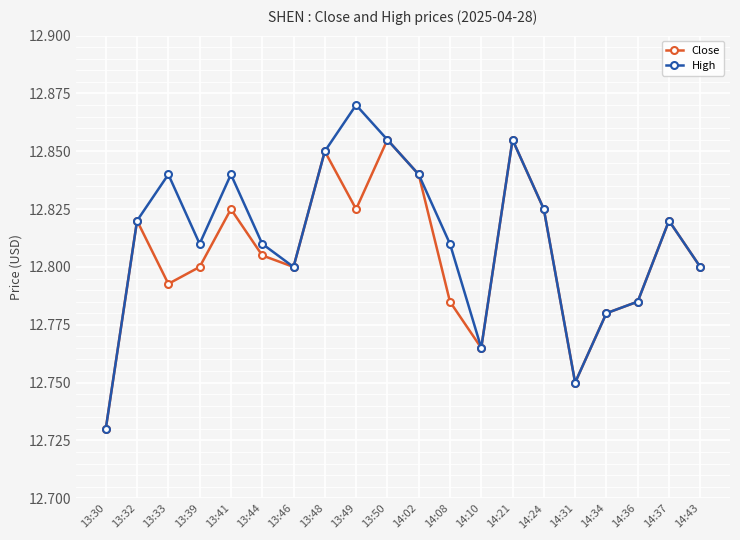

Rank the series by their average value, from lowest to highest.

Close, High